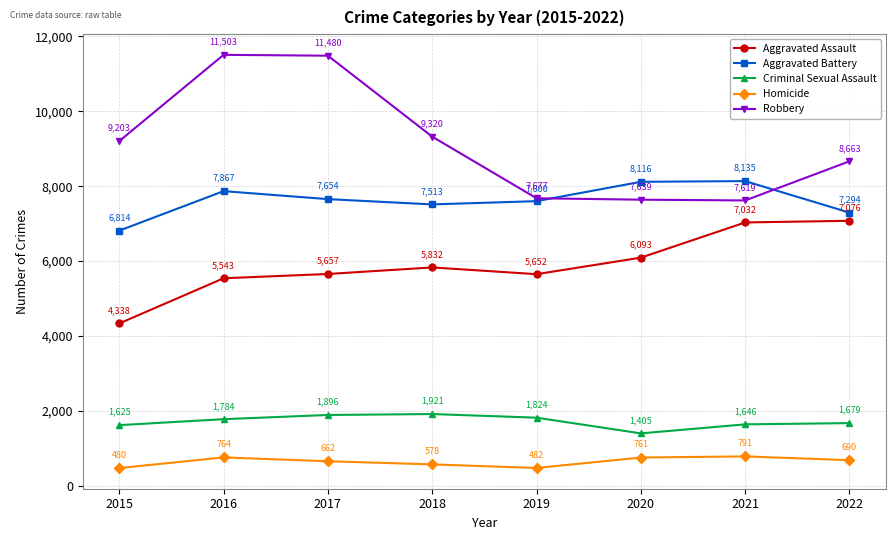

How many data points in Robbery are less than 9203?

4